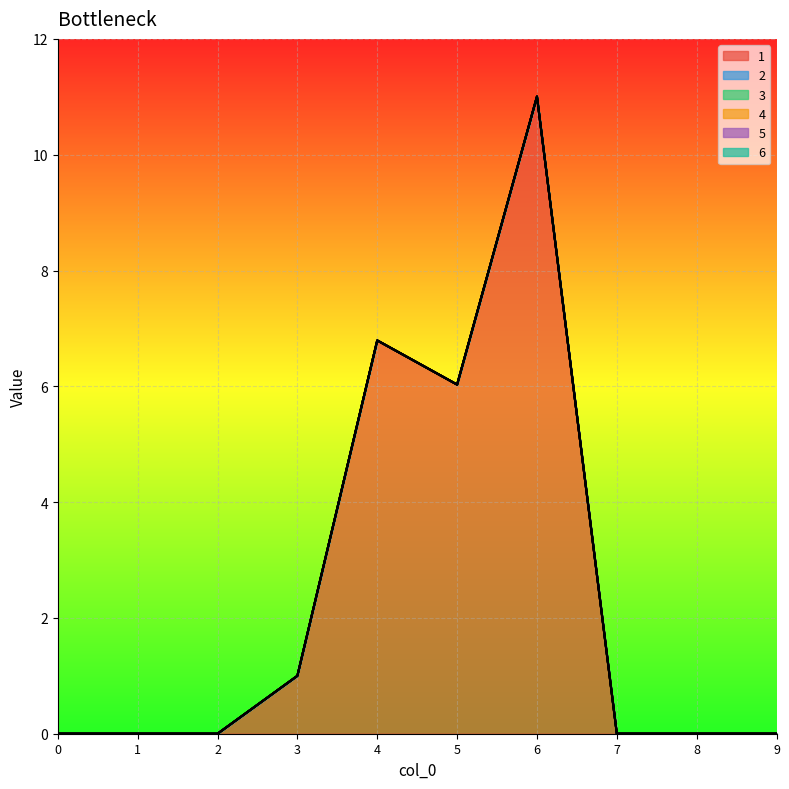

Reading right to left, transcribe all the data shown in this chart.

1: 9=0.0	8=0.0	7=0.0	6=11.0	5=6.0	4=6.8	3=1.0	2=0.0	1=0.0	0=0.0
2: 9=0.0	8=0.0	7=0.0	6=0.0	5=0.0	4=0.0	3=0.0	2=0.0	1=0.0	0=0.0
3: 9=0.0	8=0.0	7=0.0	6=0.0	5=0.0	4=0.0	3=0.0	2=0.0	1=0.0	0=0.0
4: 9=0.0	8=0.0	7=0.0	6=0.0	5=0.0	4=0.0	3=0.0	2=0.0	1=0.0	0=0.0
5: 9=0.0	8=0.0	7=0.0	6=0.0	5=0.0	4=0.0	3=0.0	2=0.0	1=0.0	0=0.0
6: 9=0.0	8=0.0	7=0.0	6=0.0	5=0.0	4=0.0	3=0.0	2=0.0	1=0.0	0=0.0